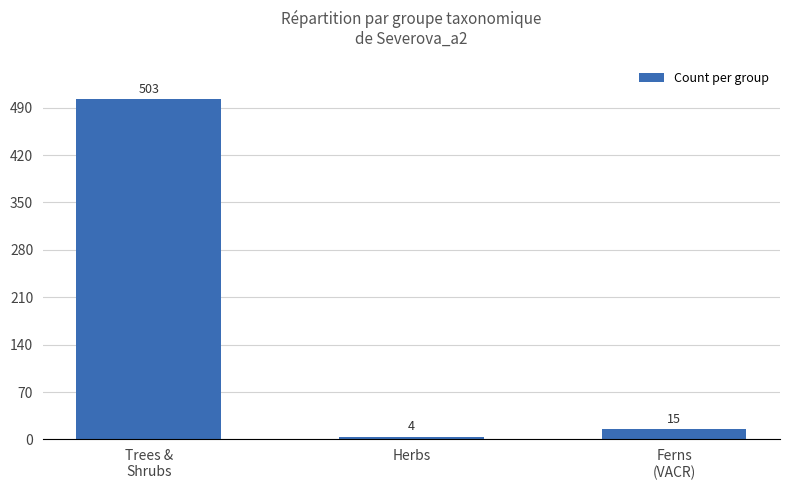

Rank the categories by value from highest to lowest.

Trees &
Shrubs, Ferns
(VACR), Herbs